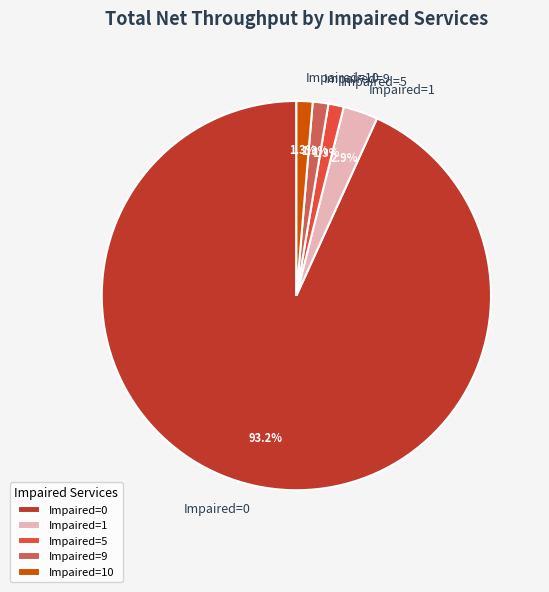

Do Impaired=1 and Impaired=0 together represent more than half of the pie?

Yes